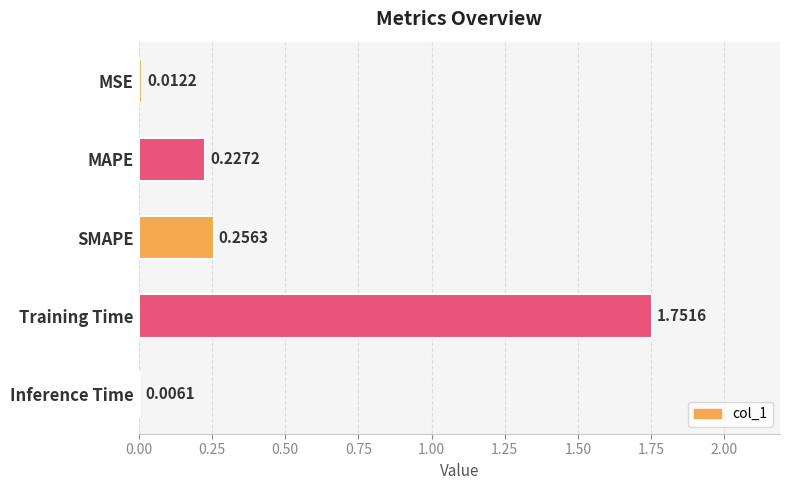

What is the change in value from MSE to Training Time?

+1.7